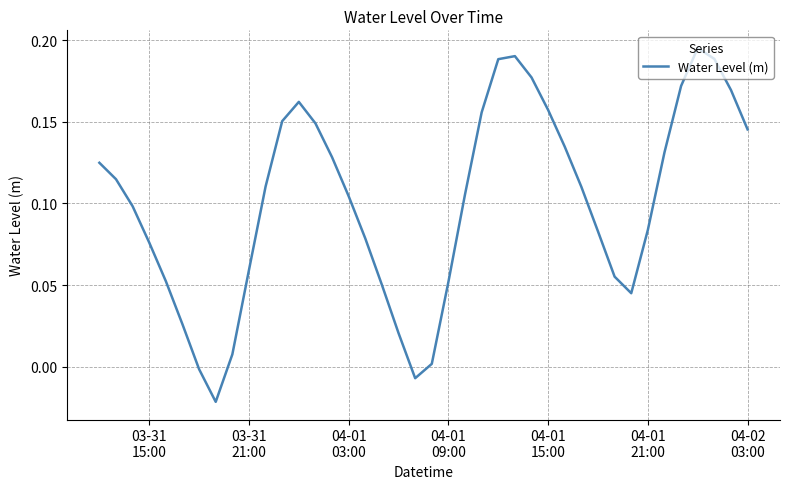

What is the difference between the second highest and minimum values?

0.2